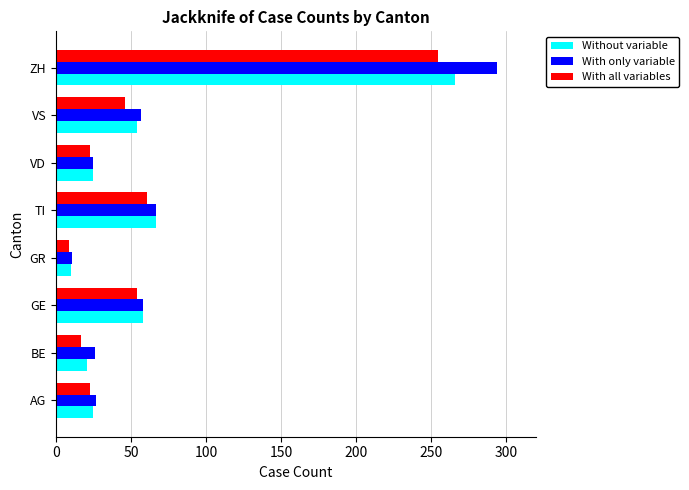

Which series has the largest range (max minus min)?

With only variable